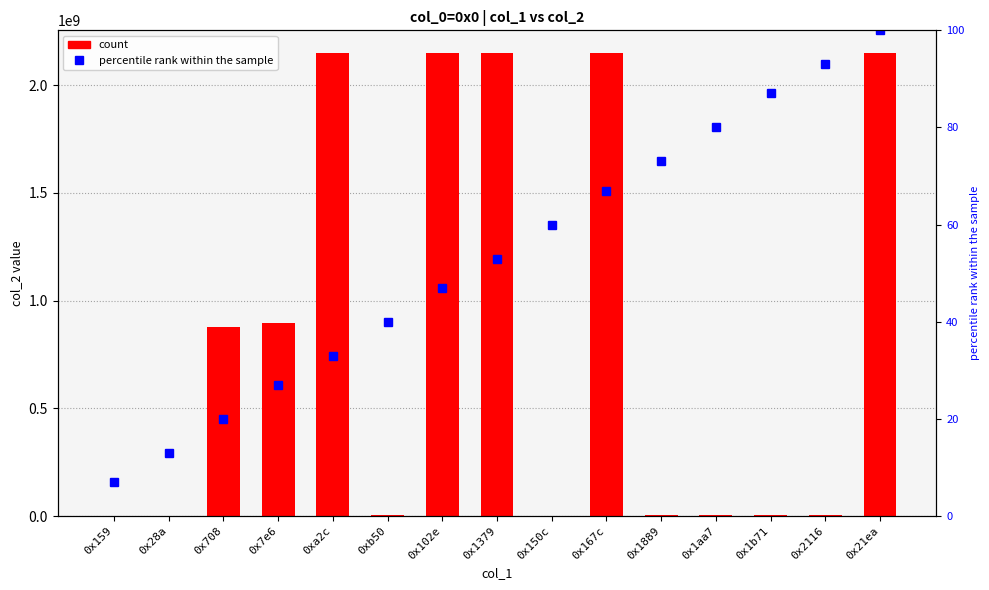

What is the total value across all series at 0x708?

875705674